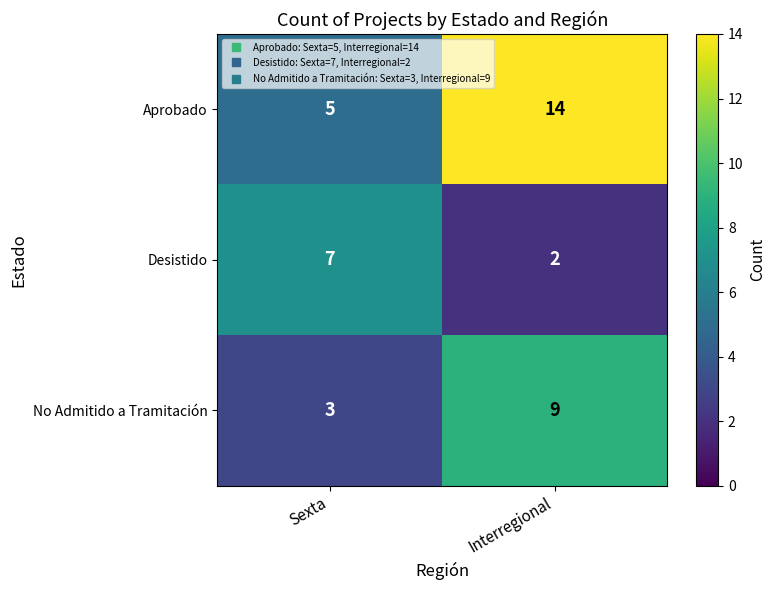

At which category is the sum across all series the highest?

Interregional